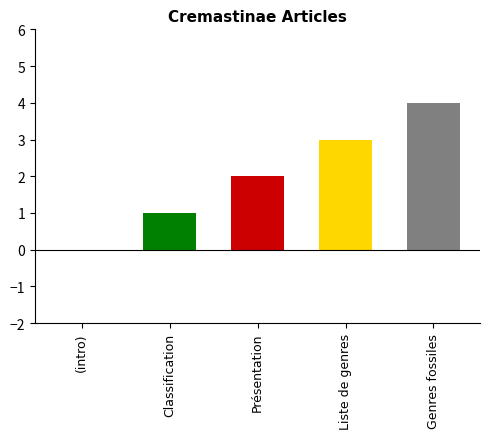

Between  and Présentation, which is larger?

Présentation